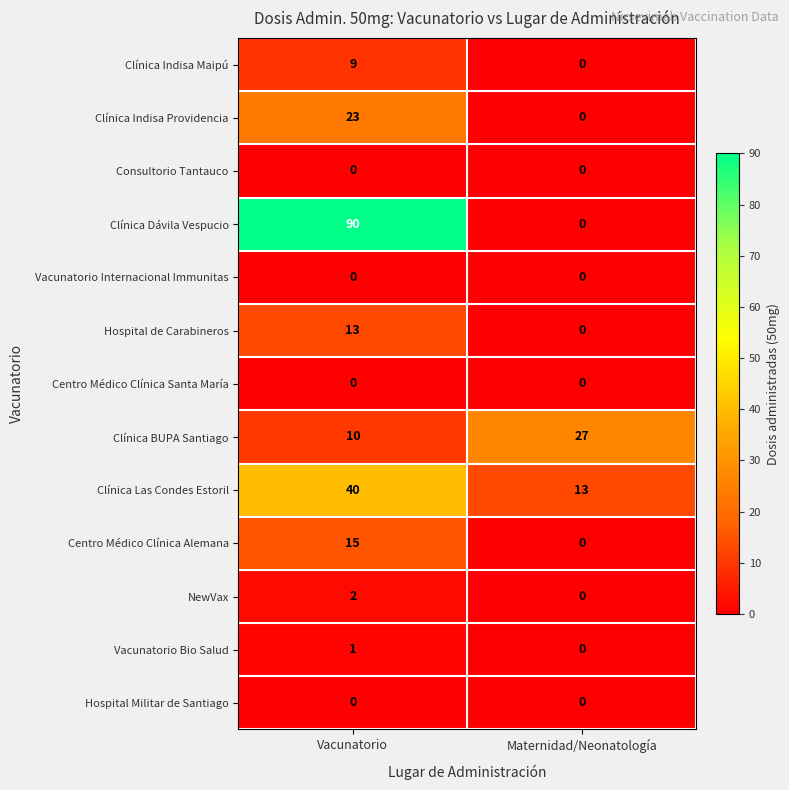

True or false: NewVax has a value of 0 at Maternidad/Neonatología.

True